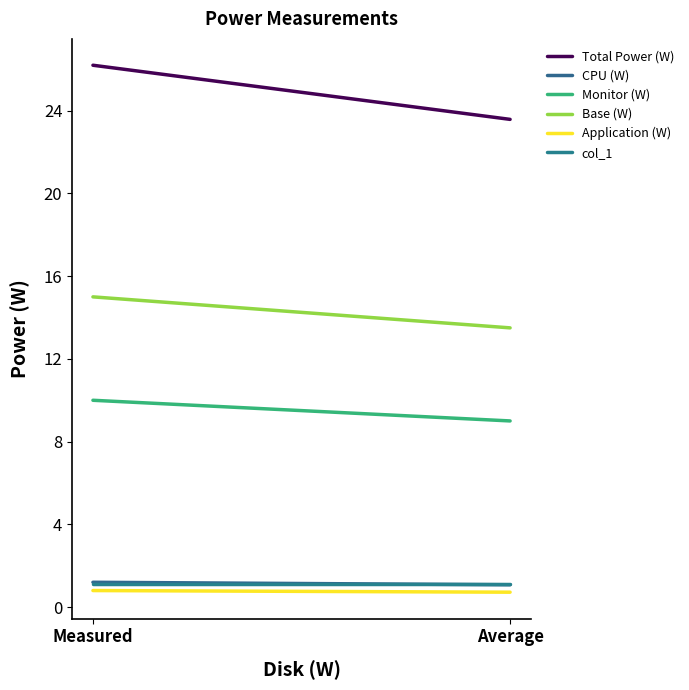

What is the sum of the Base (W) values at Measured and Average?

28.5